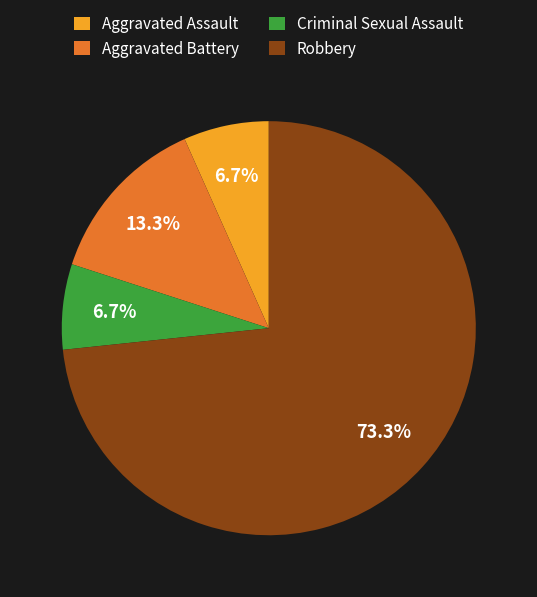

Does any single category account for the majority?

Yes